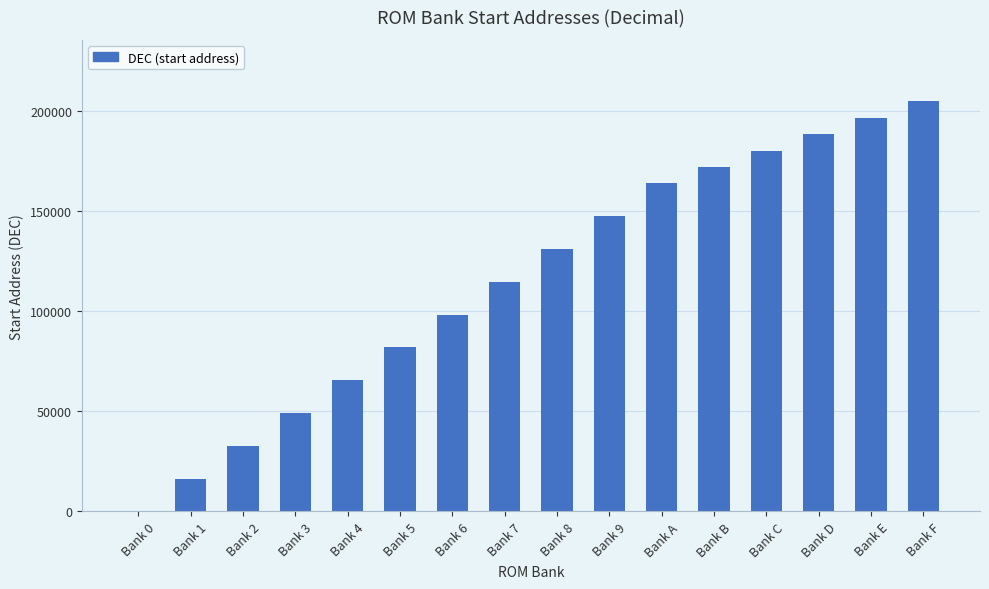

Where is the data nearest to the value 102400?

Bank 6